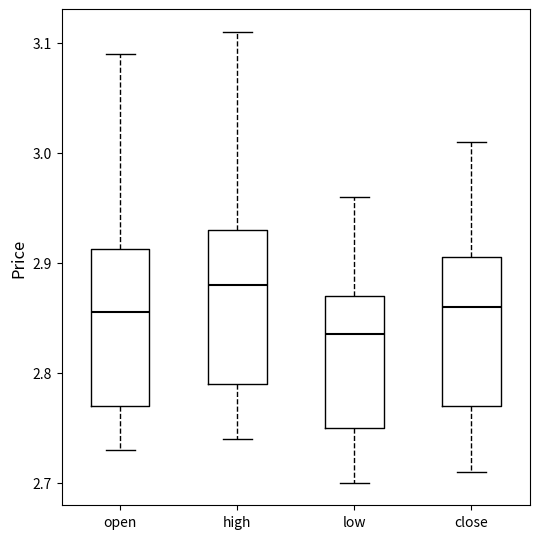

Where does the lower whisker of the box for close end on the y-axis? The values are not printed on the chart, so give them approximately, as read against the axis.

2.71